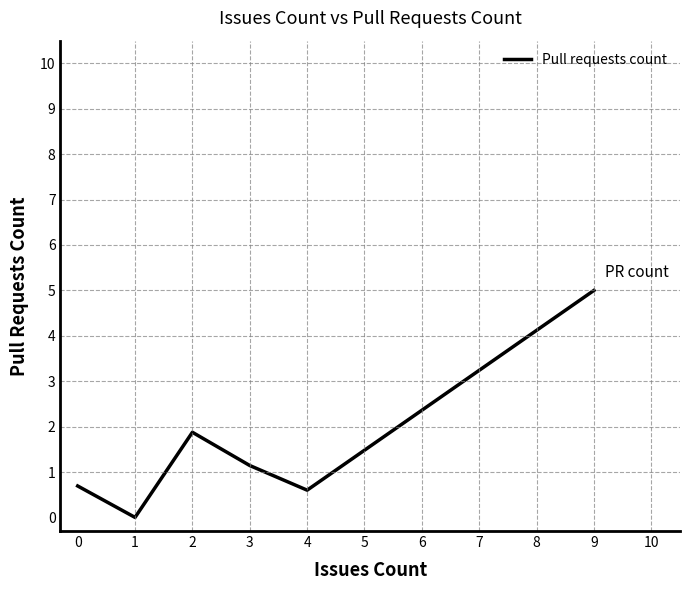

Rank the categories by value from lowest to highest.

1, 4, 0, 3, 2, 9